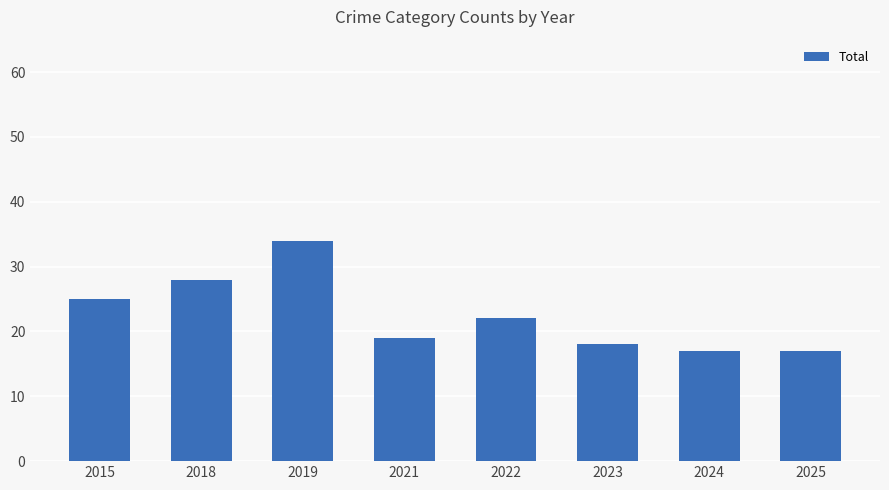

What is the maximum value shown in the chart?

34